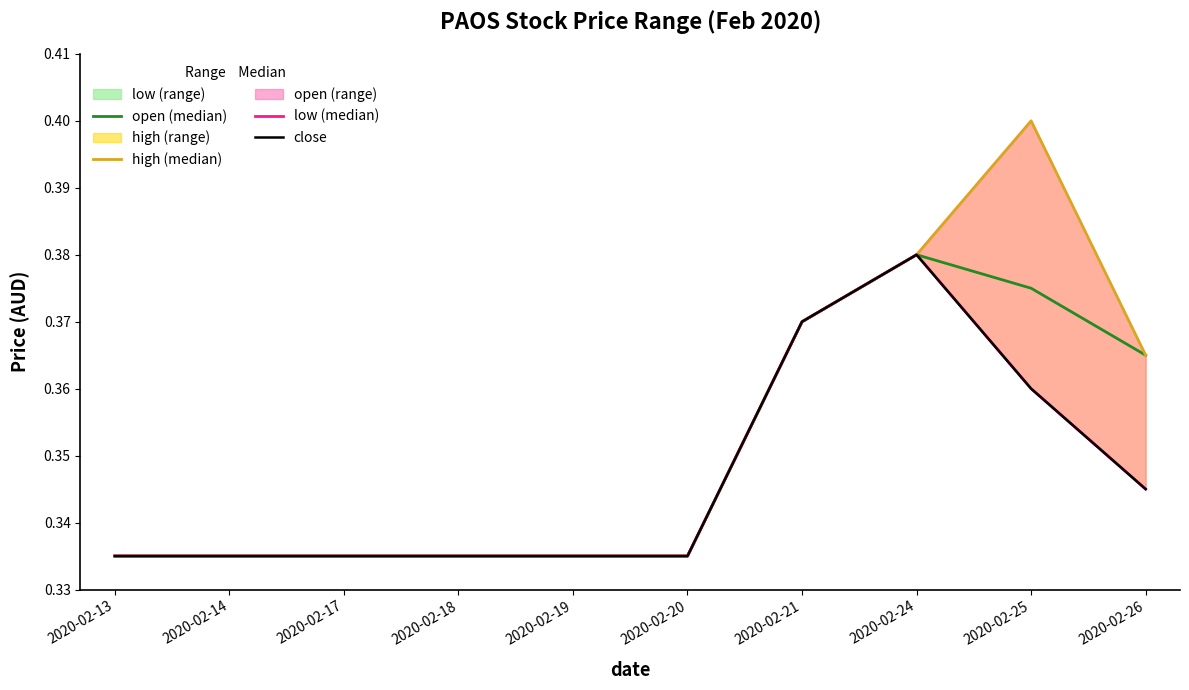

Reading left to right, list all the values displayed in this chart.

open: 2020-02-13=0.3	2020-02-14=0.3	2020-02-17=0.3	2020-02-18=0.3	2020-02-19=0.3	2020-02-20=0.3	2020-02-21=0.4	2020-02-24=0.4	2020-02-25=0.4	2020-02-26=0.4
high: 2020-02-13=0.3	2020-02-14=0.3	2020-02-17=0.3	2020-02-18=0.3	2020-02-19=0.3	2020-02-20=0.3	2020-02-21=0.4	2020-02-24=0.4	2020-02-25=0.4	2020-02-26=0.4
low: 2020-02-13=0.3	2020-02-14=0.3	2020-02-17=0.3	2020-02-18=0.3	2020-02-19=0.3	2020-02-20=0.3	2020-02-21=0.4	2020-02-24=0.4	2020-02-25=0.4	2020-02-26=0.3
close: 2020-02-13=0.3	2020-02-14=0.3	2020-02-17=0.3	2020-02-18=0.3	2020-02-19=0.3	2020-02-20=0.3	2020-02-21=0.4	2020-02-24=0.4	2020-02-25=0.4	2020-02-26=0.3